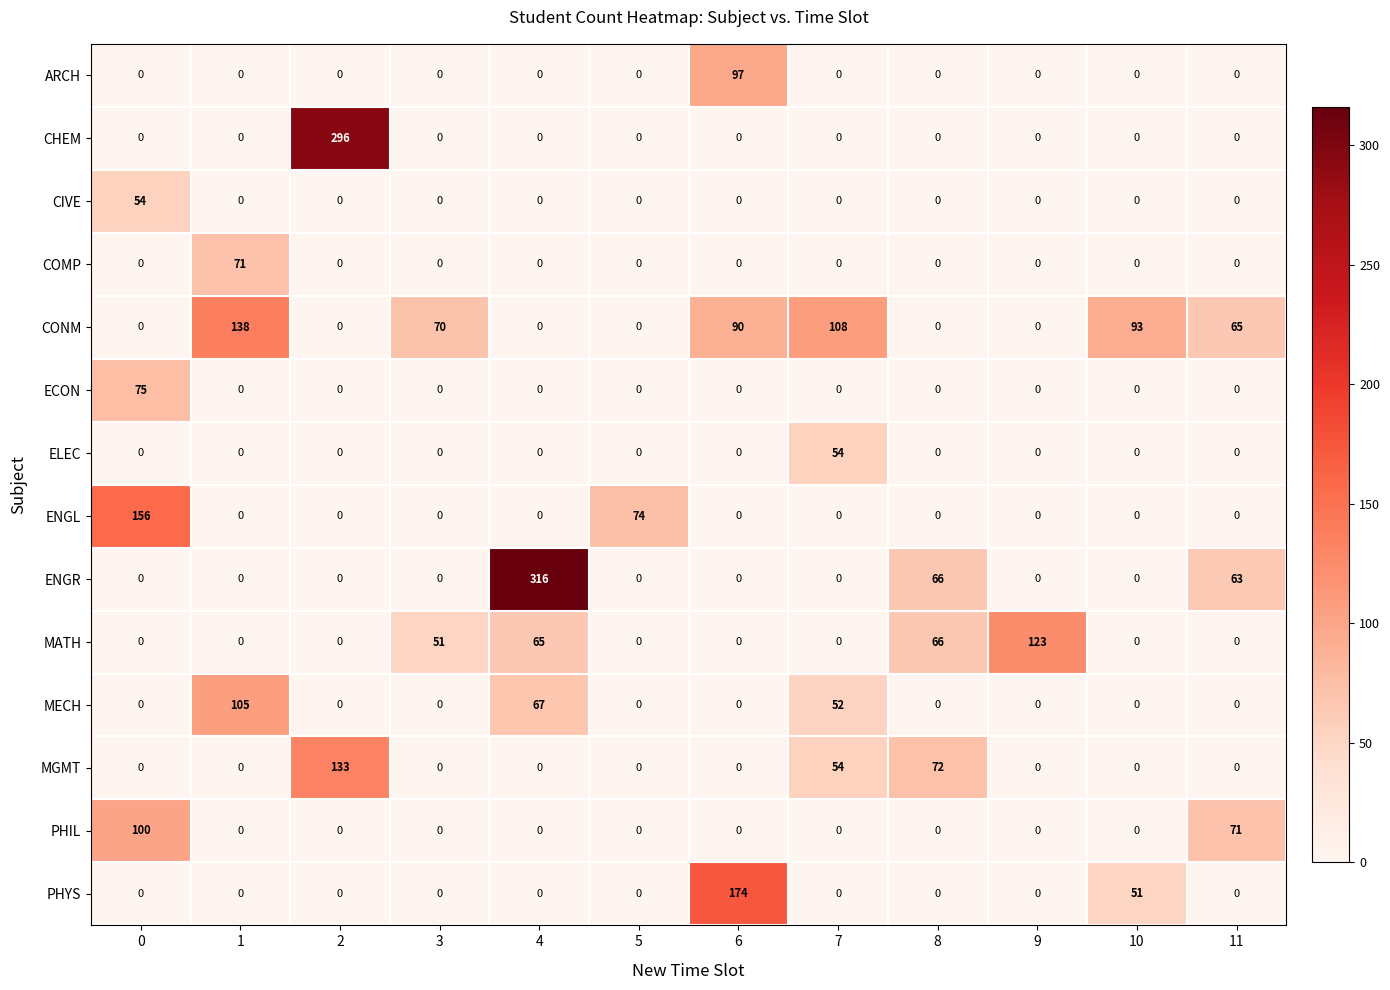

How many categories are shown in the chart?

12